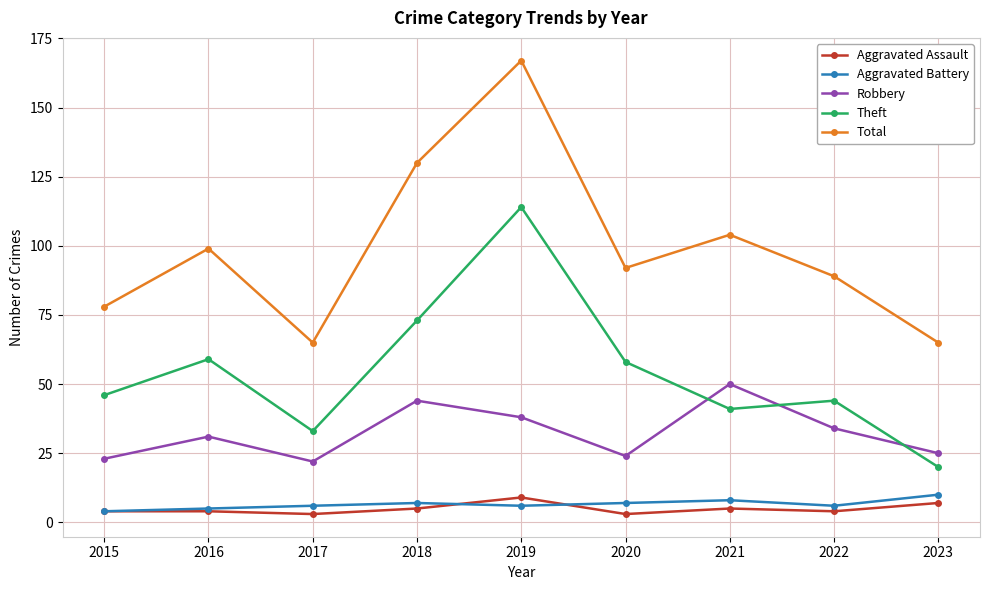

What is the minimum value for Theft?

20